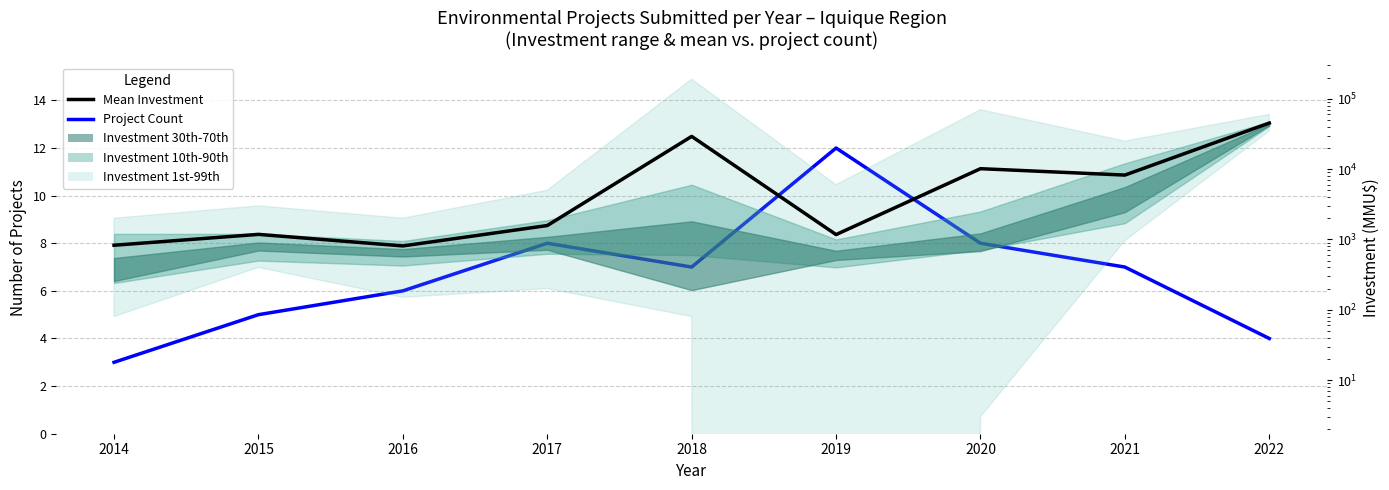

Is the value of Project Count at 2019 greater than the value of Mean Investment (MMU$) at 2017?

No